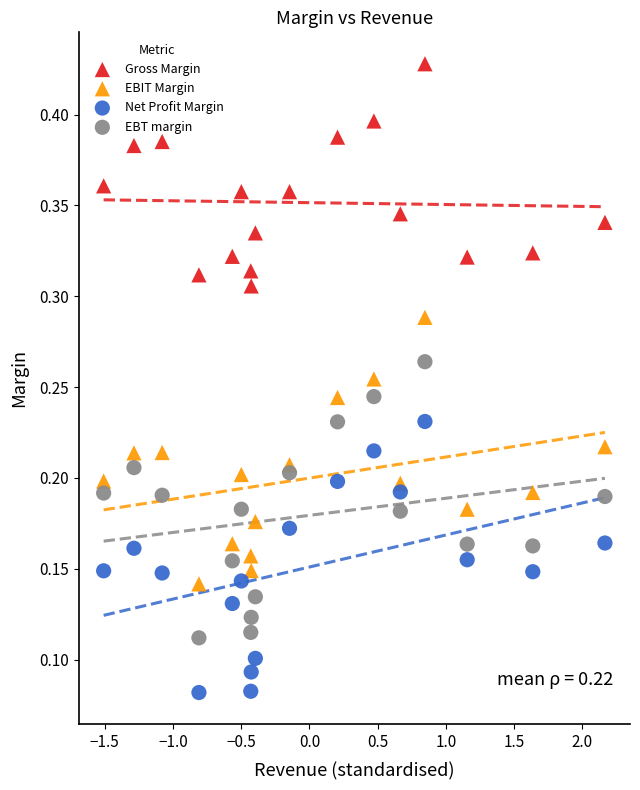

Which series has the widest spread of Y values?

EBT margin